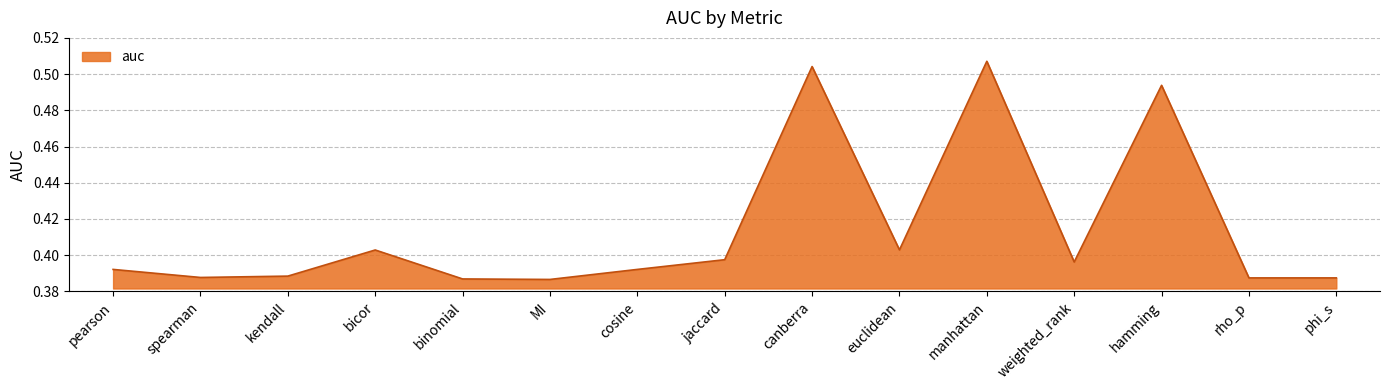

What is the difference between the maximum and minimum values?

0.1